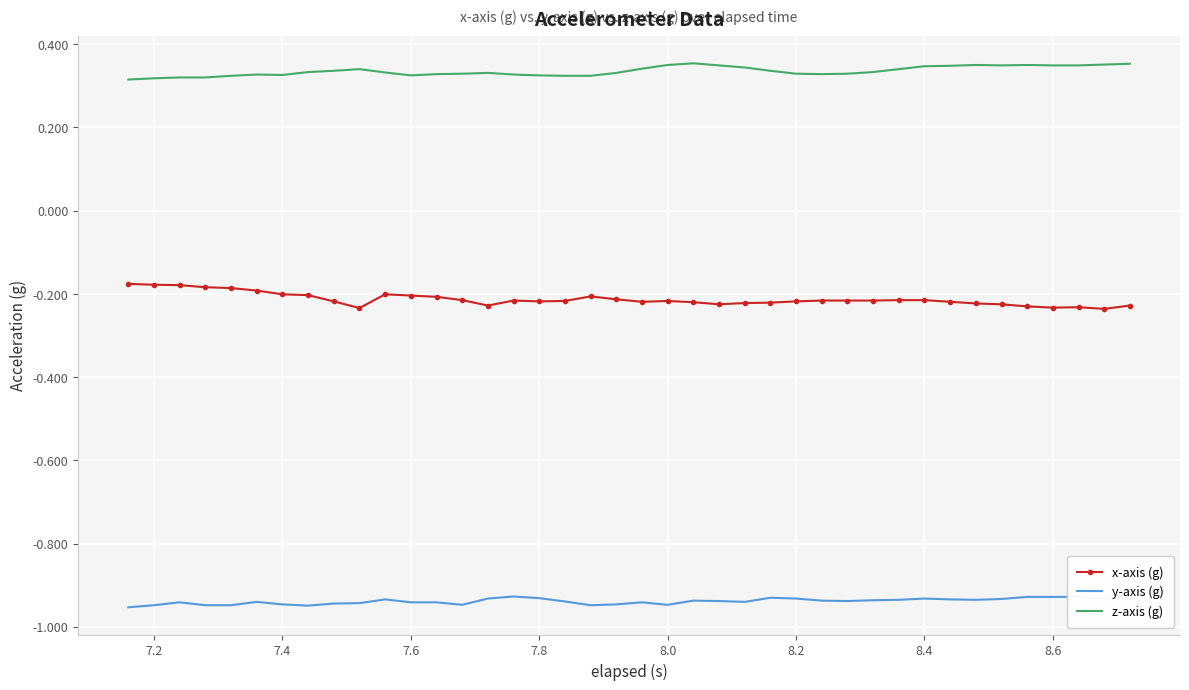

Which series has the largest total across all categories?

z-axis (g)